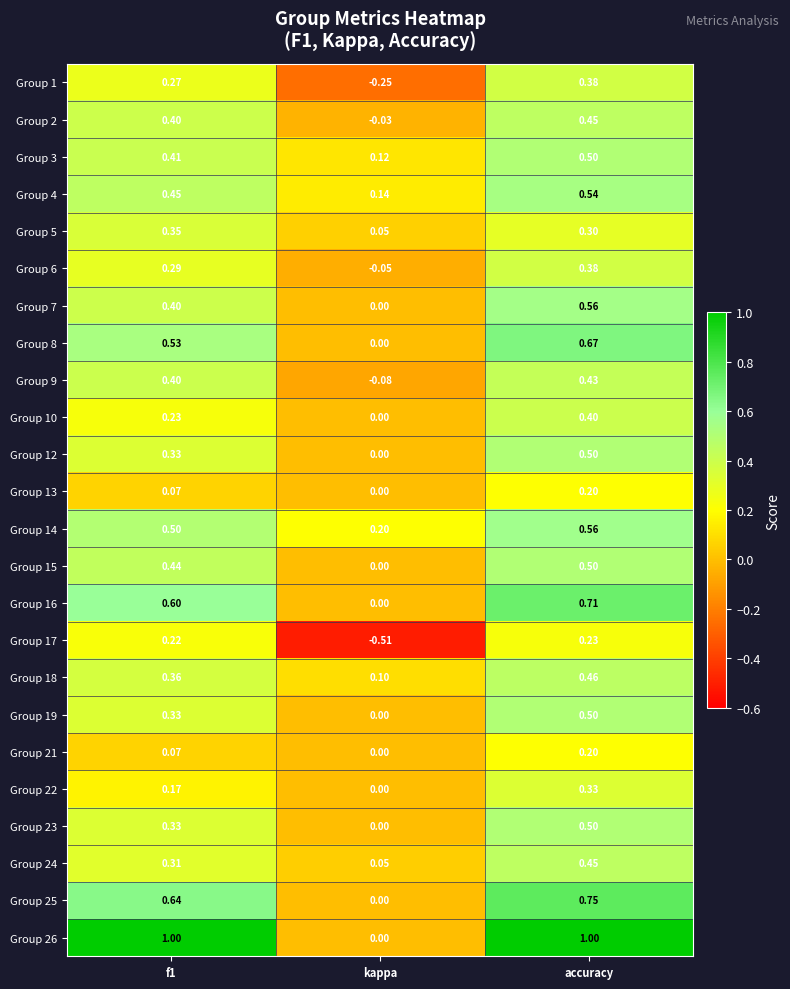

At how many categories does at least one series exceed 0?

3